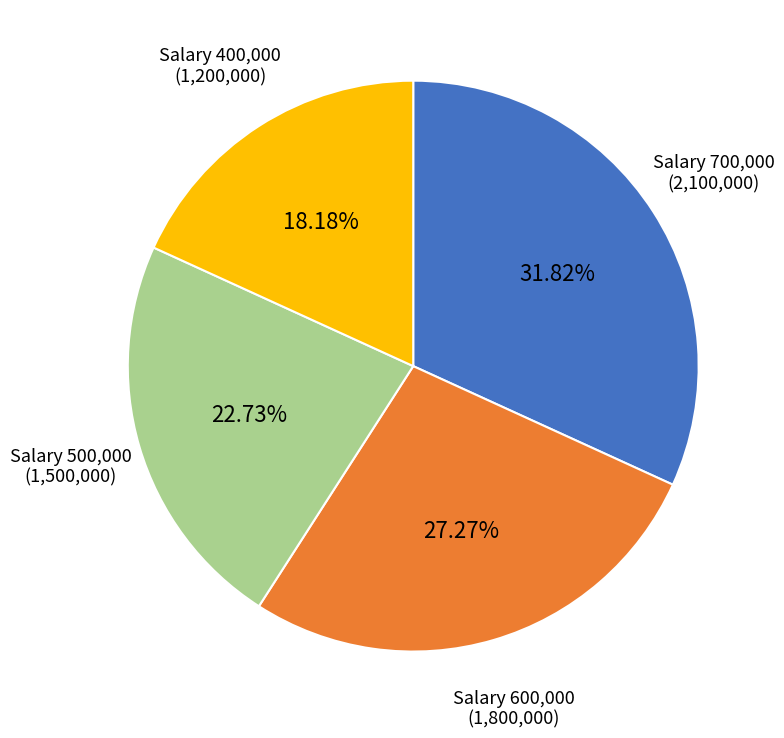

Which slice is the largest?

Salary 700,000